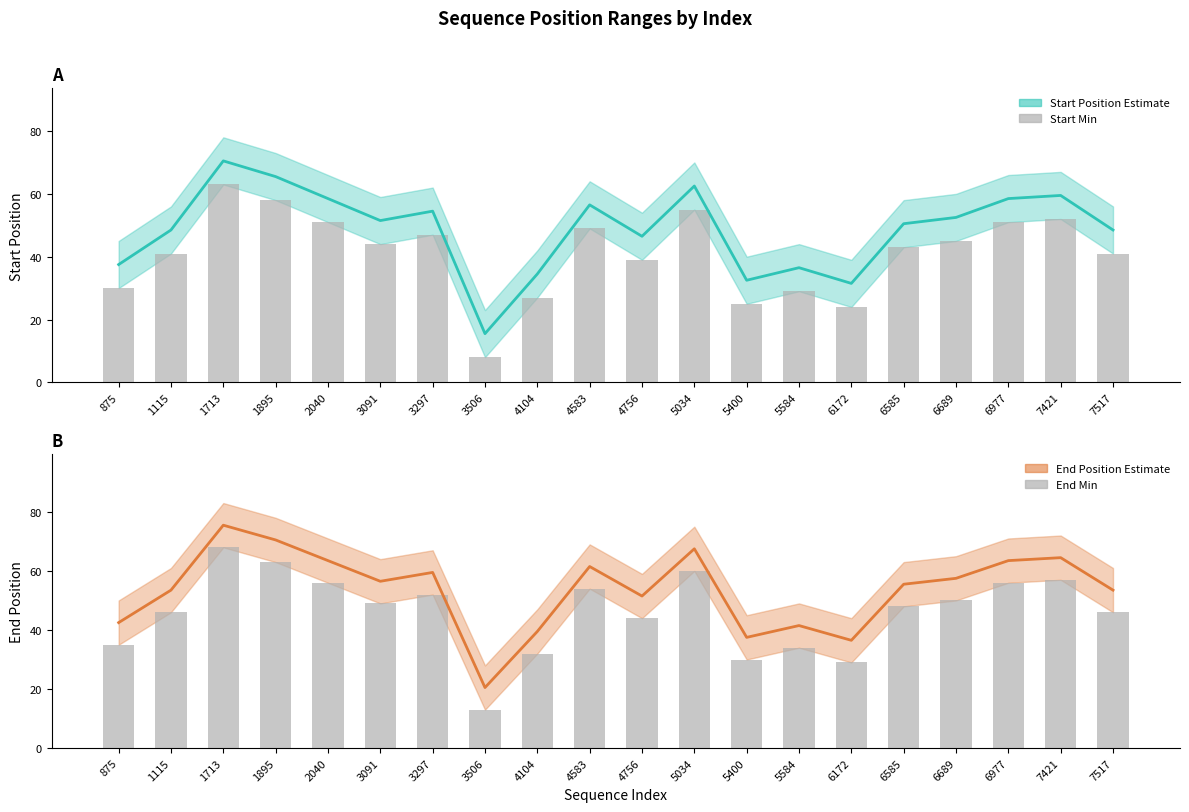

Where is start_min bars nearest to the value 35?

4756